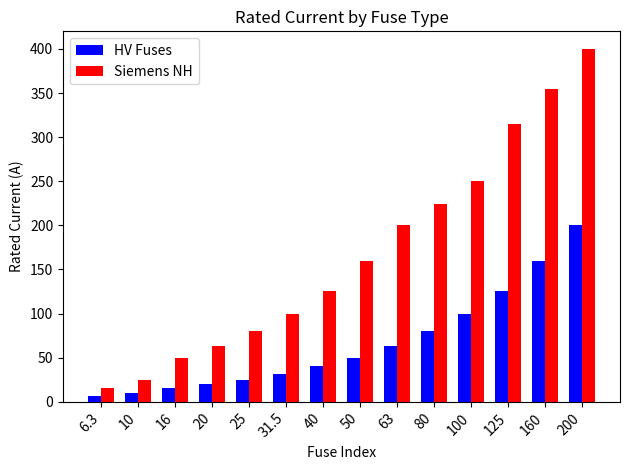

List the series in order of their peak value, highest first.

Siemens NH, HV Fuses